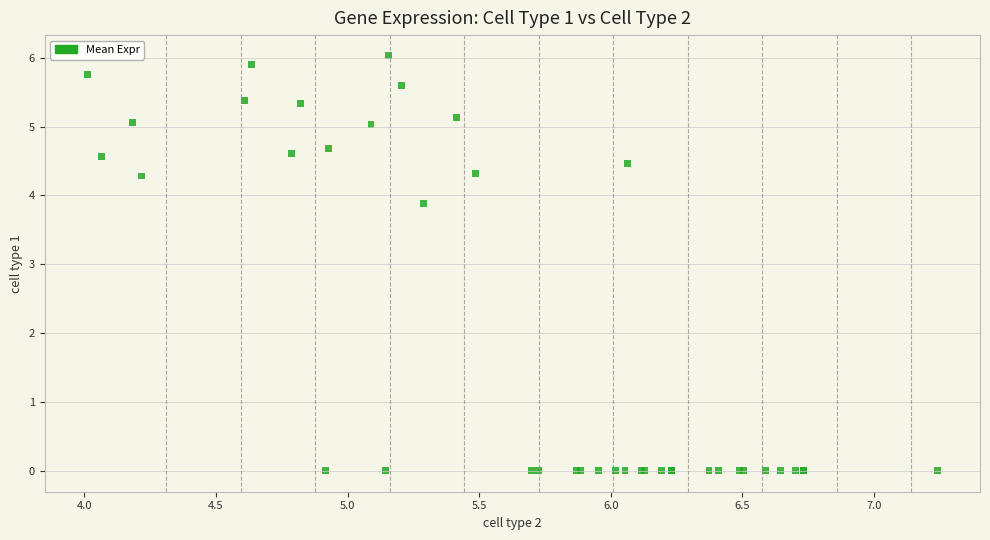

What Y value in the scatter plot is closest to 3?

3.9